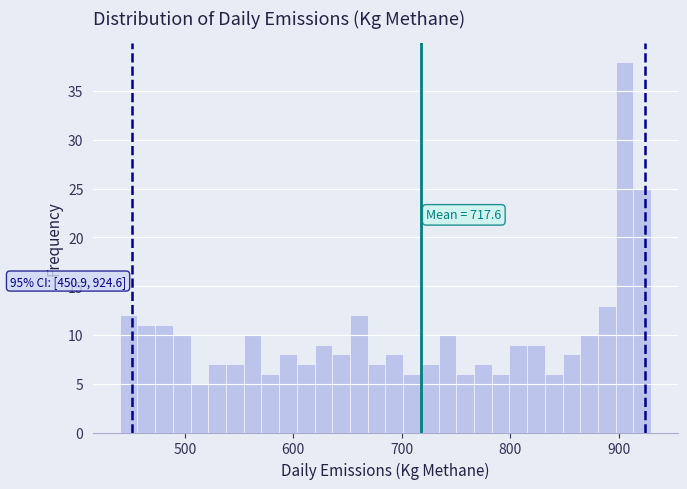

Read against the x-axis, roughly where is the centre of the tallest bar?

910